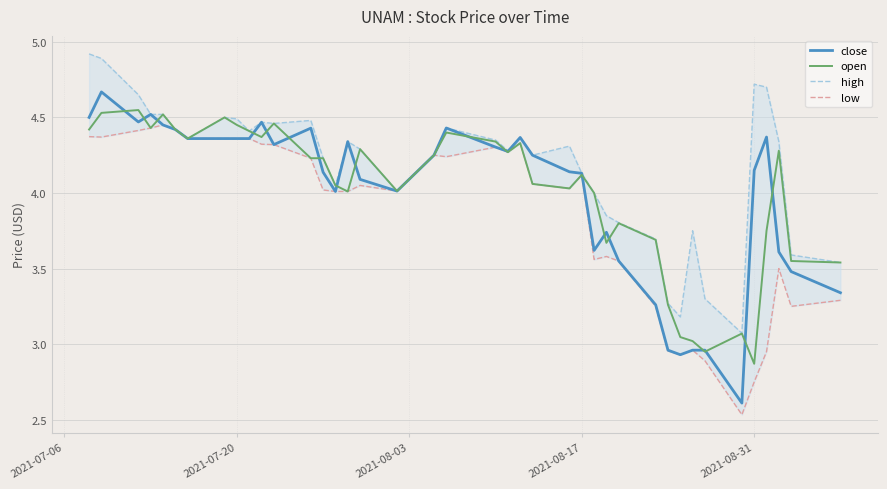

What are all the series names shown in the legend?

close, open, high, low